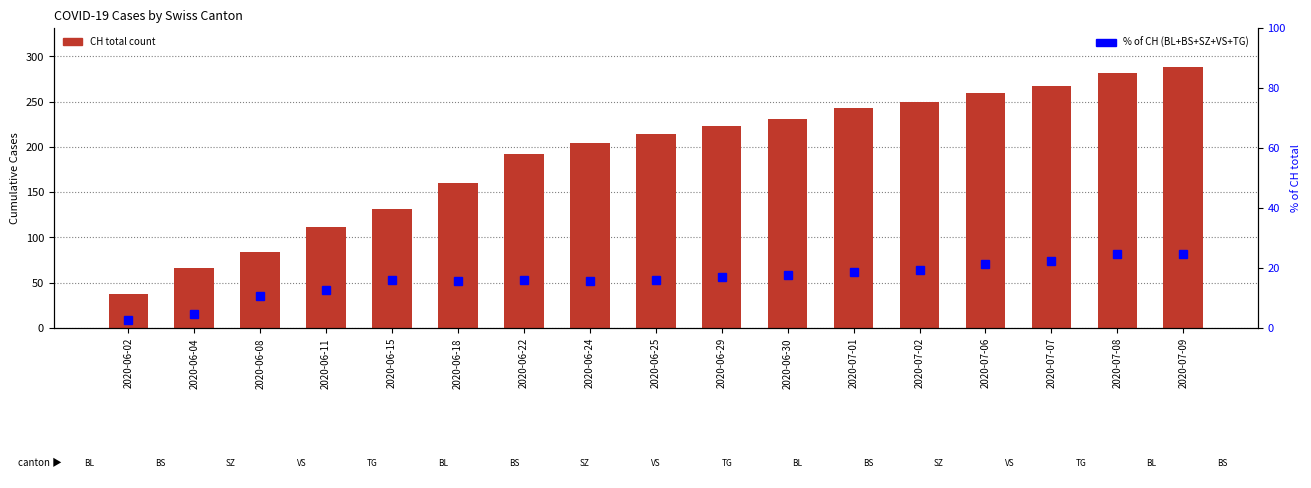

The CH total count series shows 343.1 at 2020-06-30. True or false?

False